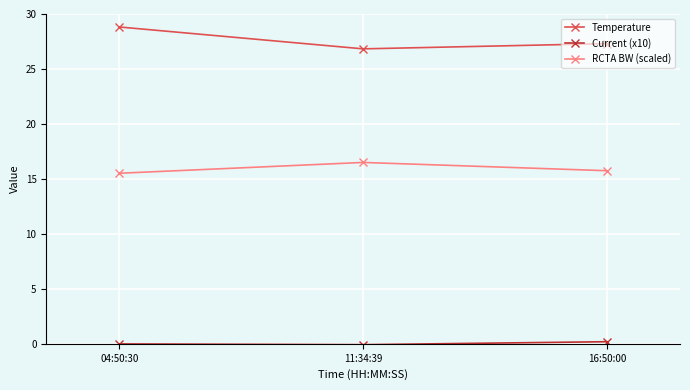

The Temperature series shows 27.3 at 16:50:00. True or false?

True